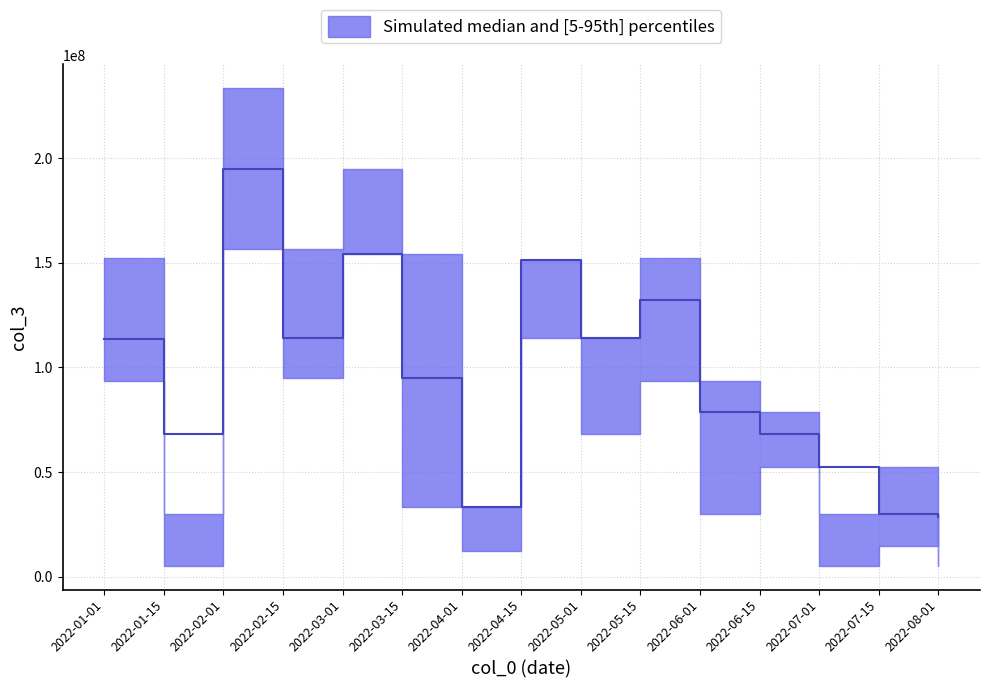

What is the difference between the maximum and minimum values in the col_3_mid series?

166357376